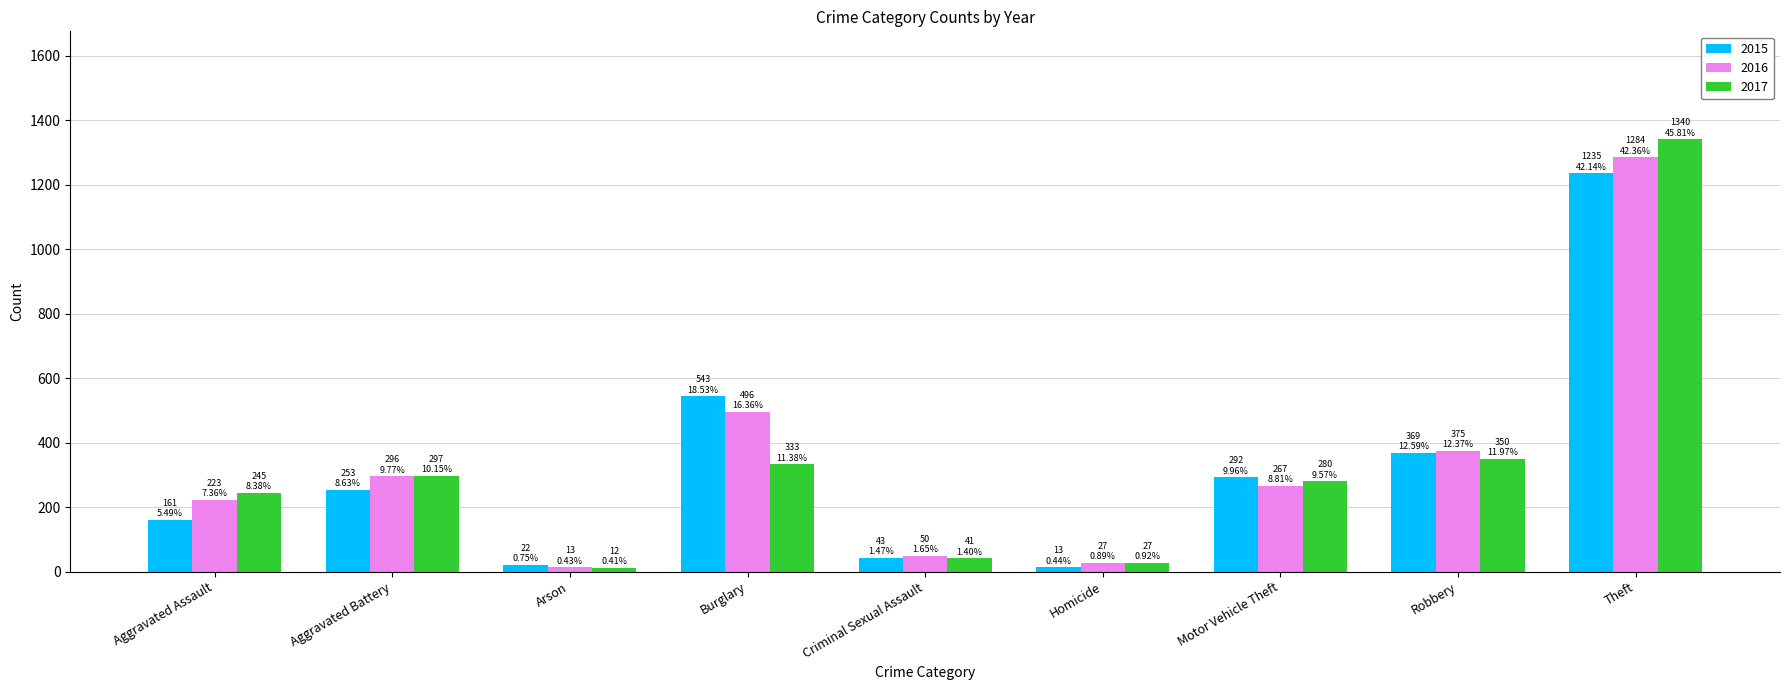

At which label does 2015 reach its peak?

Theft